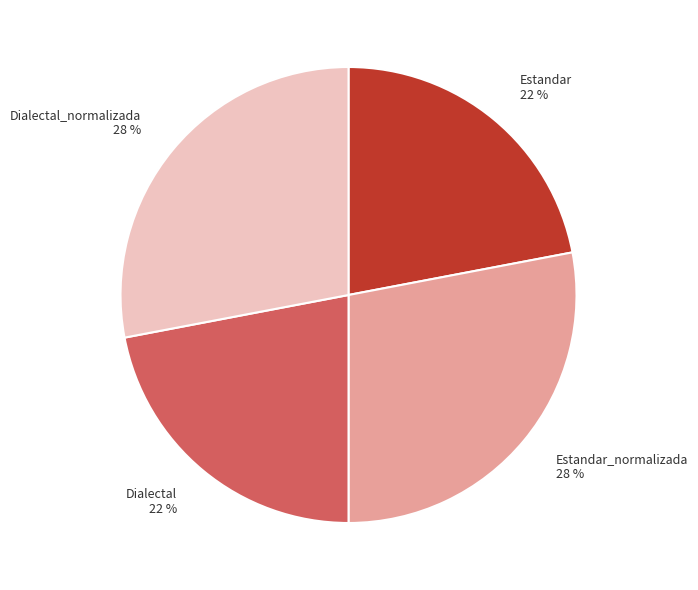

To the nearest percent, what portion does Estandar_normalizada represent?

28%